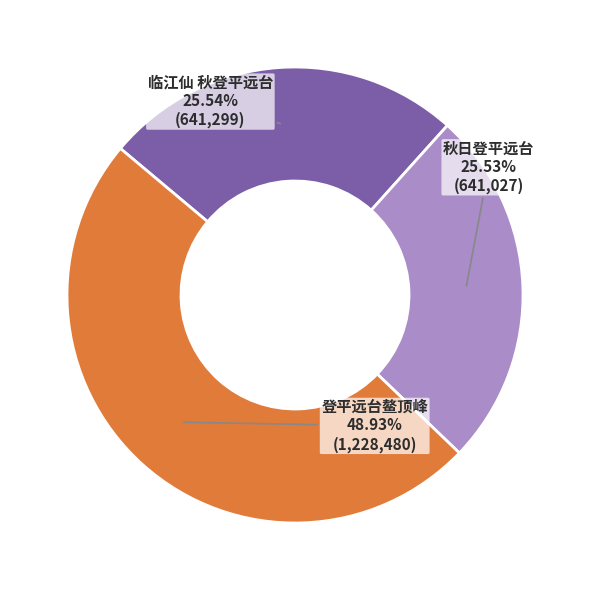

Is there any slice that represents more than half of the pie?

No